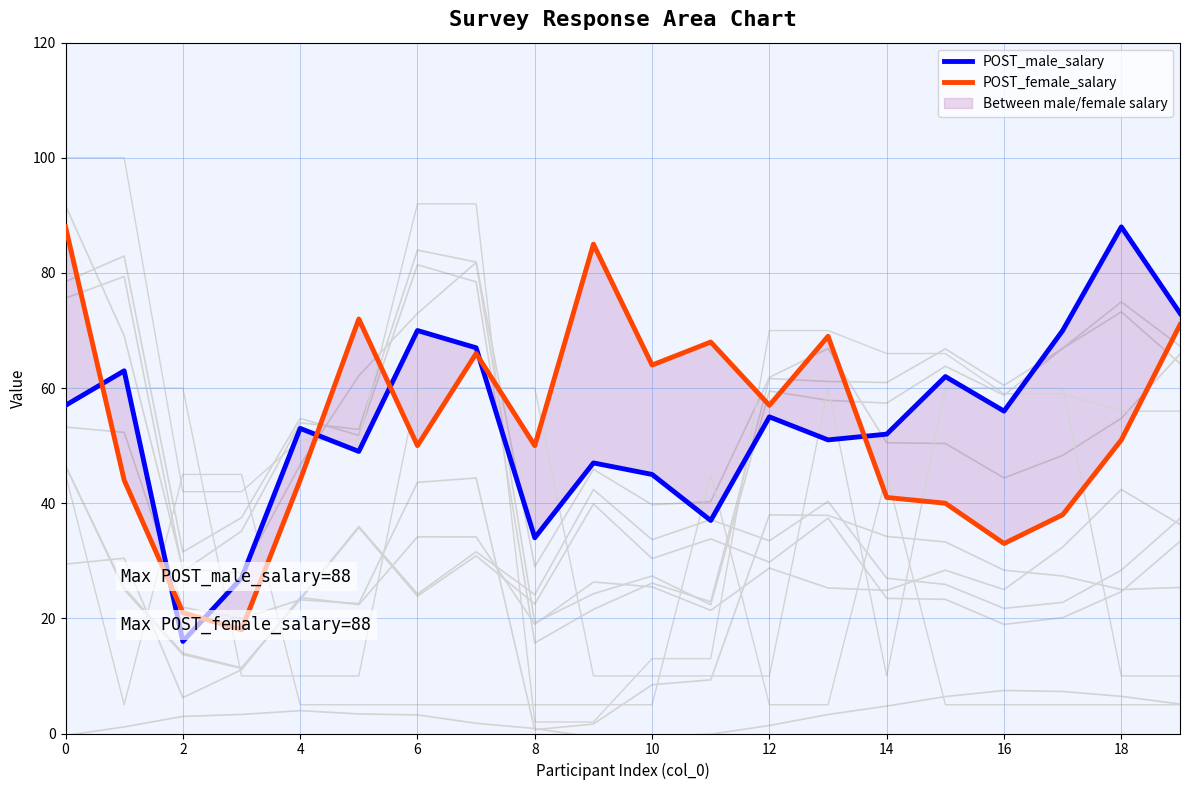

Which has a higher value, 2 or 14?

14